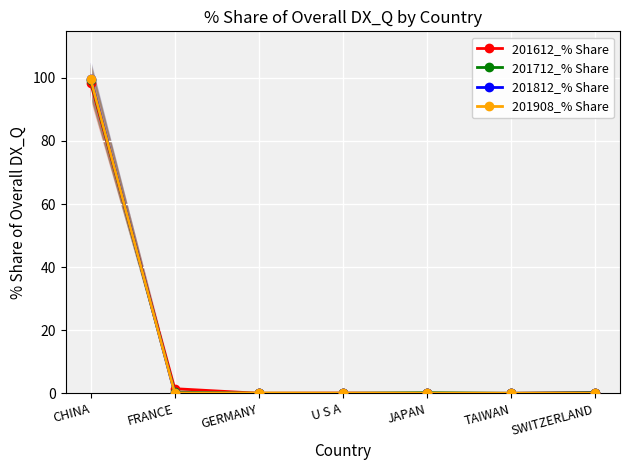

Which category has the highest value in the 201712_% Share series?

CHINA